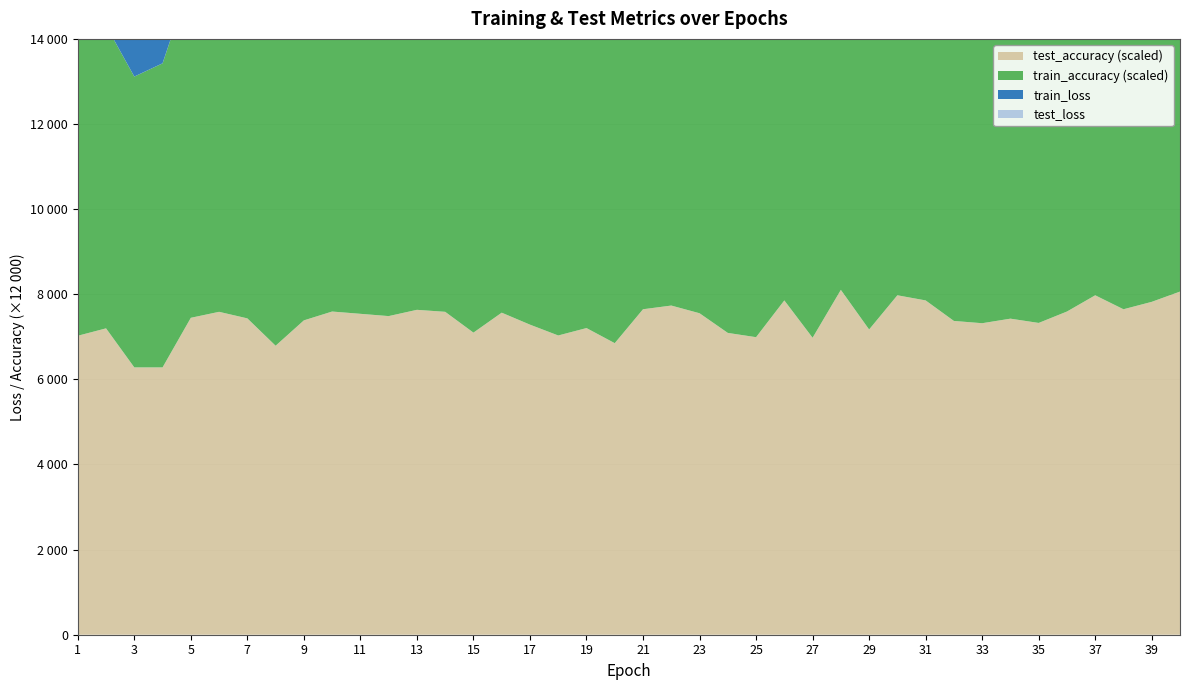

Reading left to right, transcribe all the data shown in this chart.

test_loss: 11318.0	11020.7	10735.0	10453.4	10176.6	9906.7	9642.1	9382.9	9129.4	8881.8	8640.1	8404.0	8173.8	7948.6	7728.4	7514.5	7305.2	7102.0	6903.2	6709.8	6521.4	6337.4	6158.1	5983.5	5813.4	5647.9	5486.5	5329.4	5176.4	5027.5	4882.4	4741.5	4603.9	4470.1	4339.9	4213.8	4090.4	3970.4	3853.4	3740.0
train_loss: 11314.9	11019.9	10733.5	10452.0	10175.5	9905.6	9641.4	9382.5	9128.7	8881.2	8639.4	8403.2	8173.0	7947.9	7727.8	7513.8	7304.7	7101.2	6902.5	6709.2	6520.6	6336.8	6157.4	5982.9	5812.9	5647.2	5485.9	5328.8	5175.9	5027.0	4881.9	4740.7	4603.3	4469.5	4339.4	4213.2	4089.8	3969.7	3852.8	3739.3
test_accuracy: 0.6	0.6	0.5	0.5	0.6	0.6	0.6	0.6	0.6	0.6	0.6	0.6	0.6	0.6	0.6	0.6	0.6	0.6	0.6	0.6	0.6	0.6	0.6	0.6	0.6	0.7	0.6	0.7	0.6	0.7	0.7	0.6	0.6	0.6	0.6	0.6	0.7	0.6	0.7	0.7
train_accuracy: 0.6	0.6	0.6	0.6	0.7	0.7	0.7	0.6	0.7	0.7	0.7	0.7	0.7	0.7	0.7	0.7	0.7	0.7	0.7	0.7	0.7	0.7	0.7	0.7	0.7	0.7	0.7	0.7	0.7	0.7	0.7	0.7	0.7	0.7	0.7	0.7	0.7	0.7	0.7	0.7